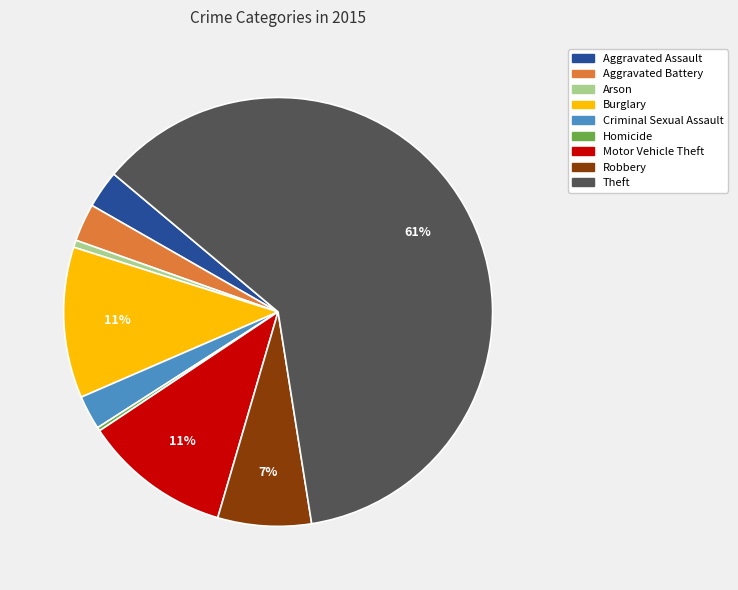

To the nearest percent, what portion does Aggravated Assault represent?

3%